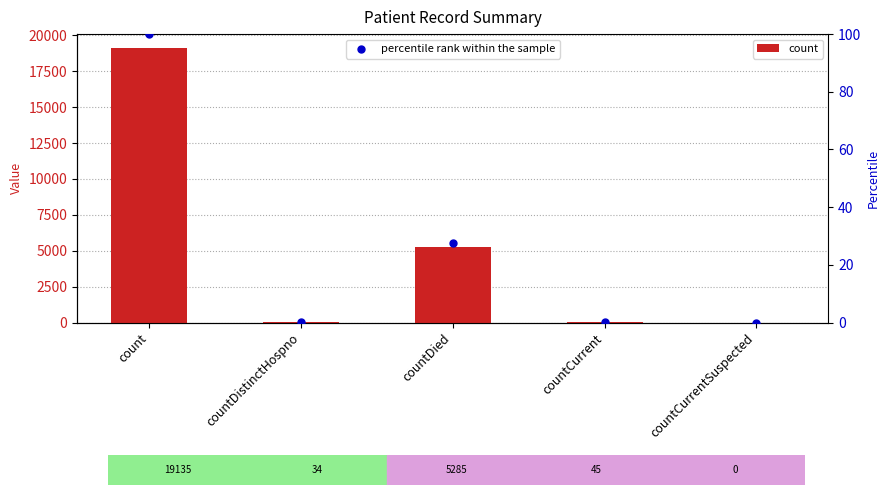

Which series has the widest spread of Y values?

count